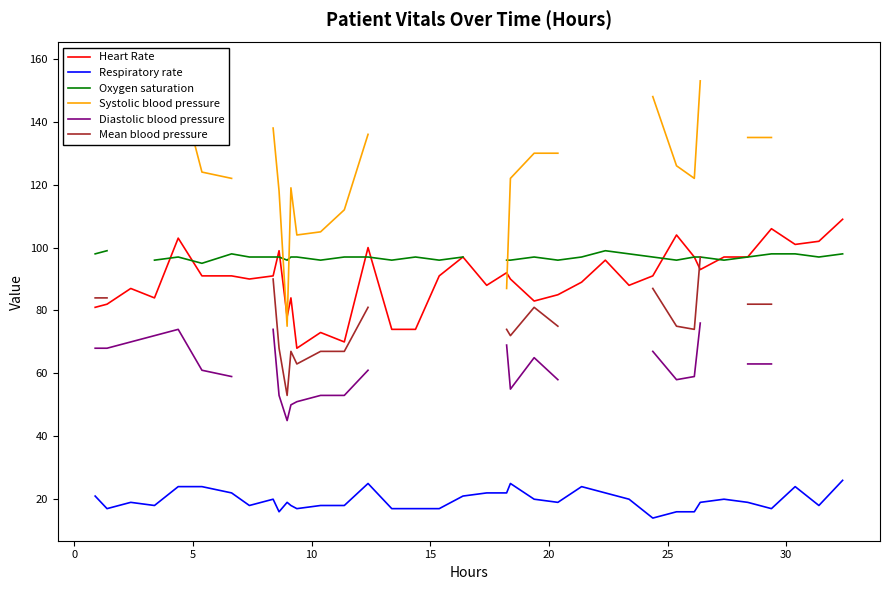

Which series has the largest range (max minus min)?

Systolic blood pressure